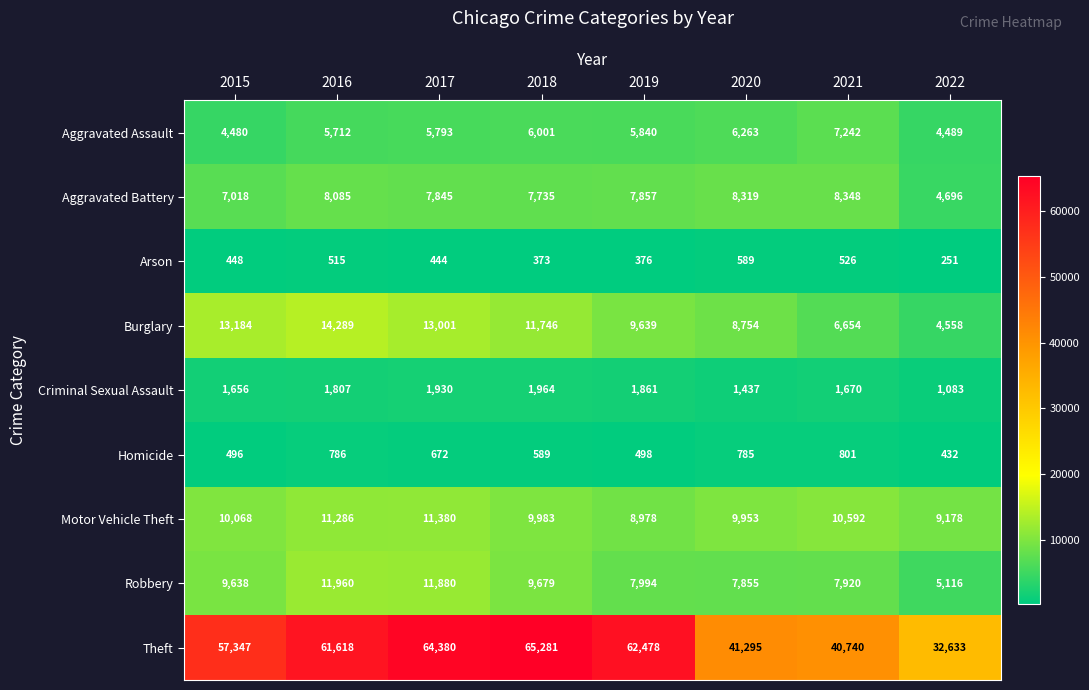

Which series has the widest spread of values?

Theft